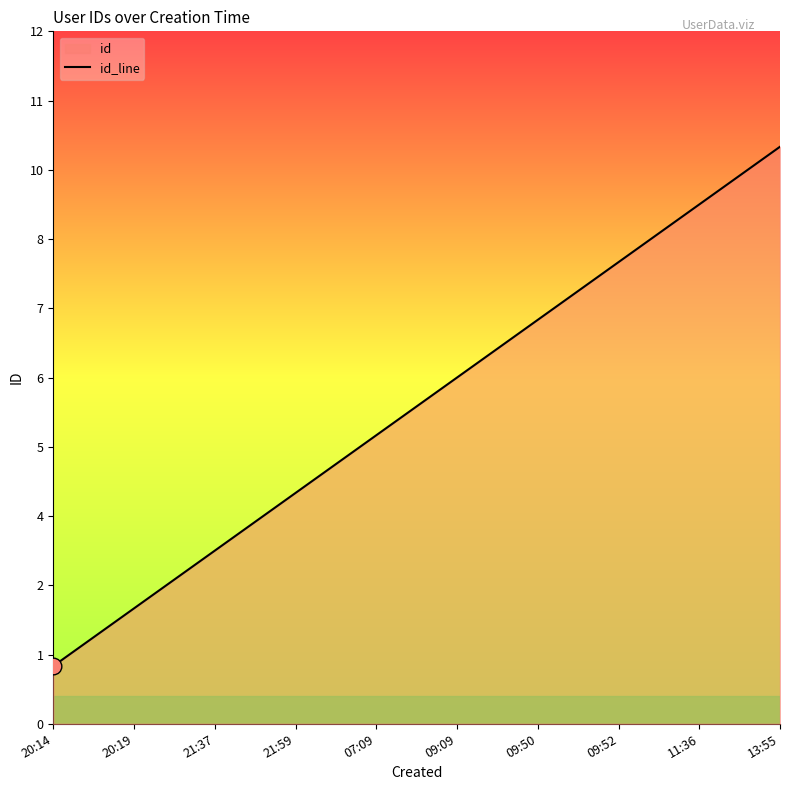

What is the label of the 5th point from the left?

07:09